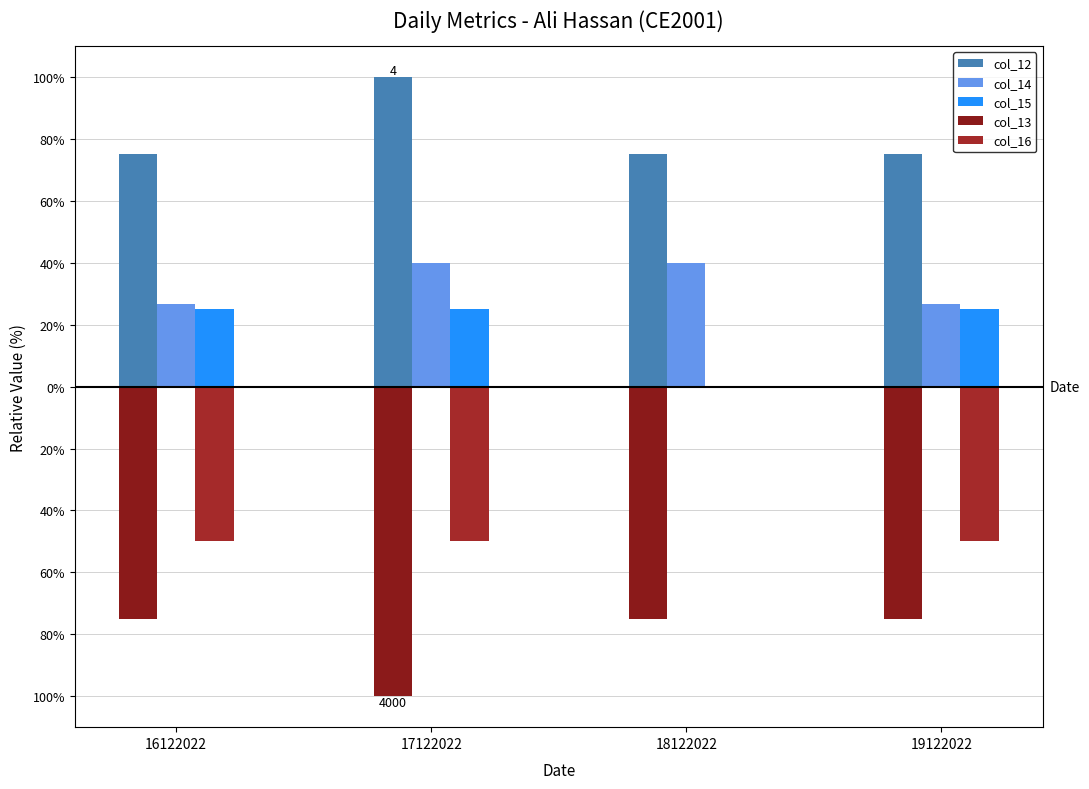

Reading left to right, transcribe all the data shown in this chart.

col_12: 16122022=75.0	17122022=100.0	18122022=75.0	19122022=75.0
col_14: 16122022=26.7	17122022=40.0	18122022=40.0	19122022=26.7
col_15: 16122022=25.0	17122022=25.0	18122022=0.0	19122022=25.0
col_13: 16122022=-75.0	17122022=-100.0	18122022=-75.0	19122022=-75.0
col_16: 16122022=-50.0	17122022=-50.0	18122022=0.0	19122022=-50.0